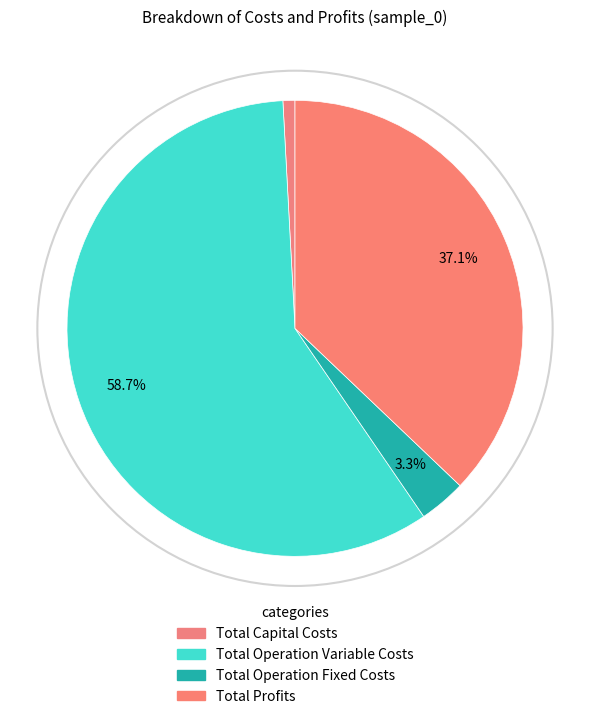

Count the number of slices in the pie.

4